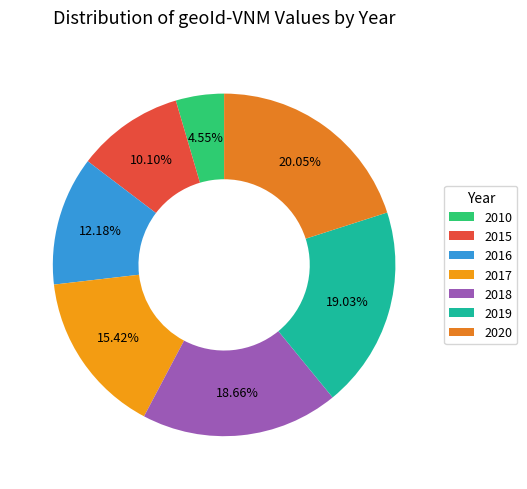

To the nearest percent, what portion does 2019 represent?

19%